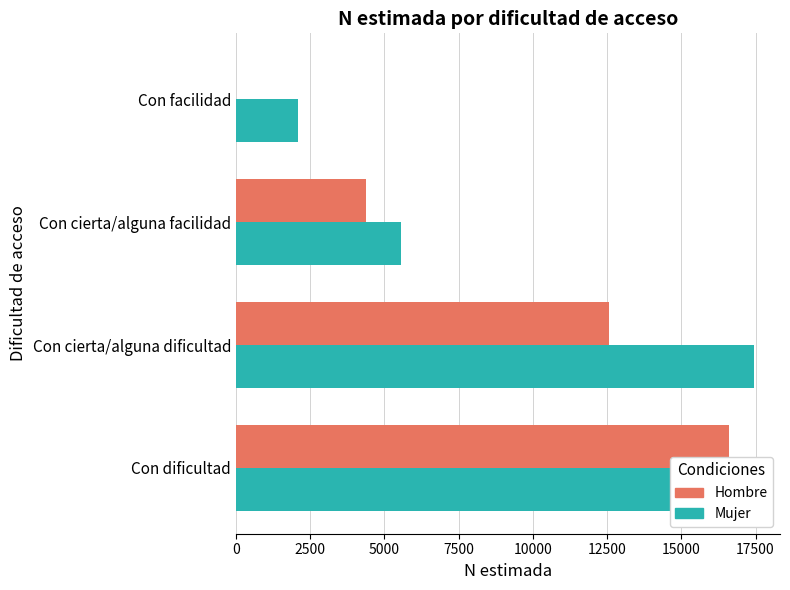

What is the total value across all series at Con cierta/alguna facilidad?

9934